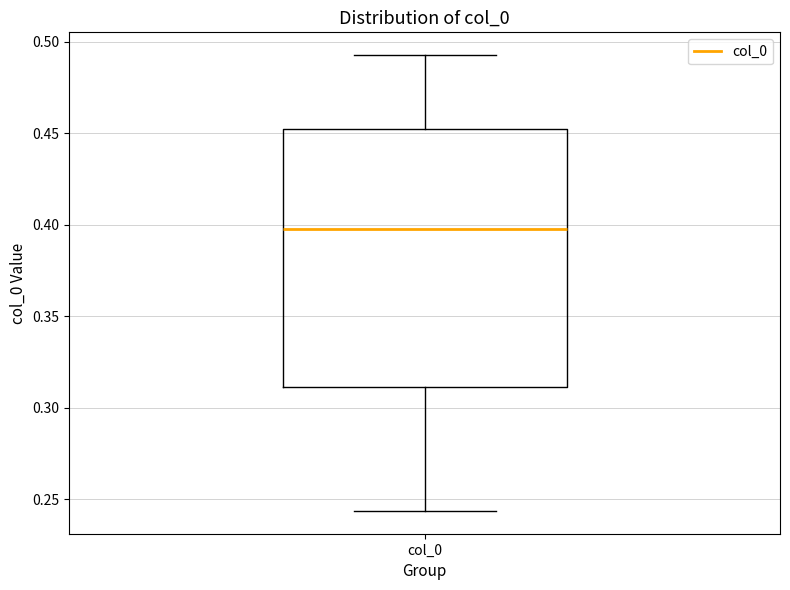

Transcribe this box plot: give where the median line is, the range the box spans, and where the two whiskers end, as read against the y-axis. The values are not printed on the chart, so give them approximately, as read against the axis.

median 0.400, box 0.310 to 0.455, whiskers 0.245 to 0.495